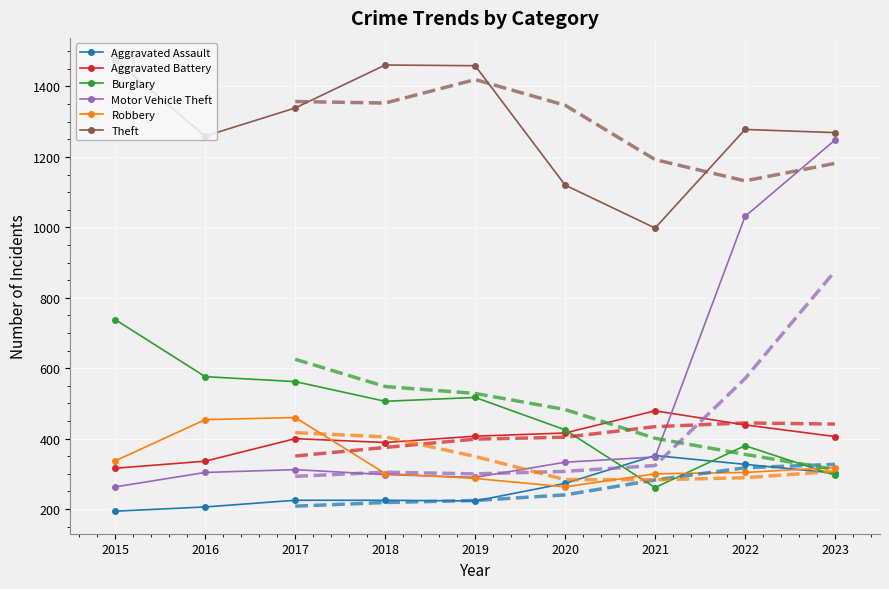

True or false: Theft and Motor Vehicle Theft intersect in this chart.

False